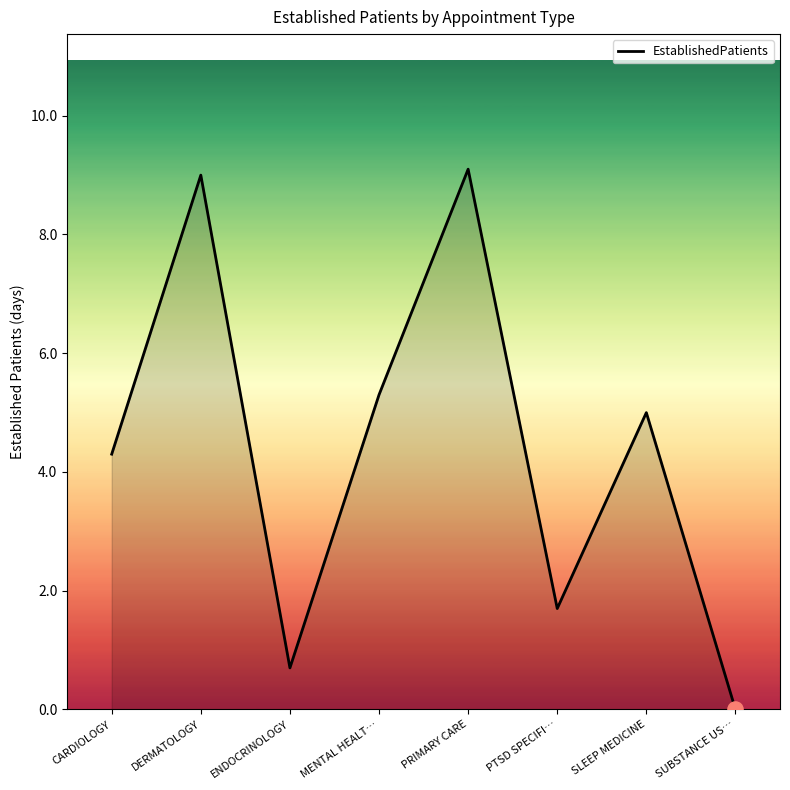

Which has a higher value, SLEEP MEDICINE or MENTAL HEALT…?

MENTAL HEALT…